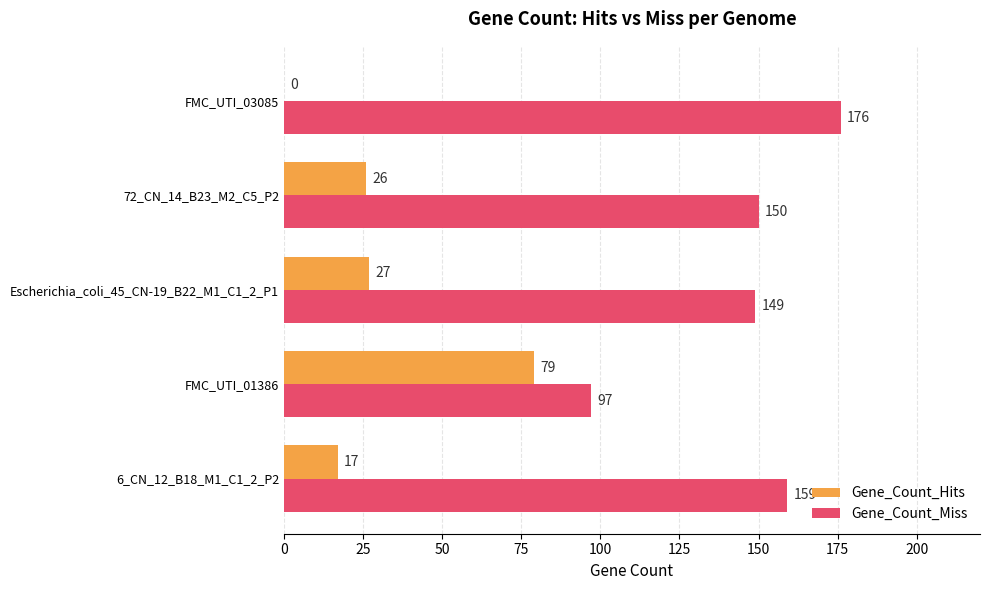

The Gene_Count_Hits series shows 125 at FMC_UTI_01386. True or false?

False